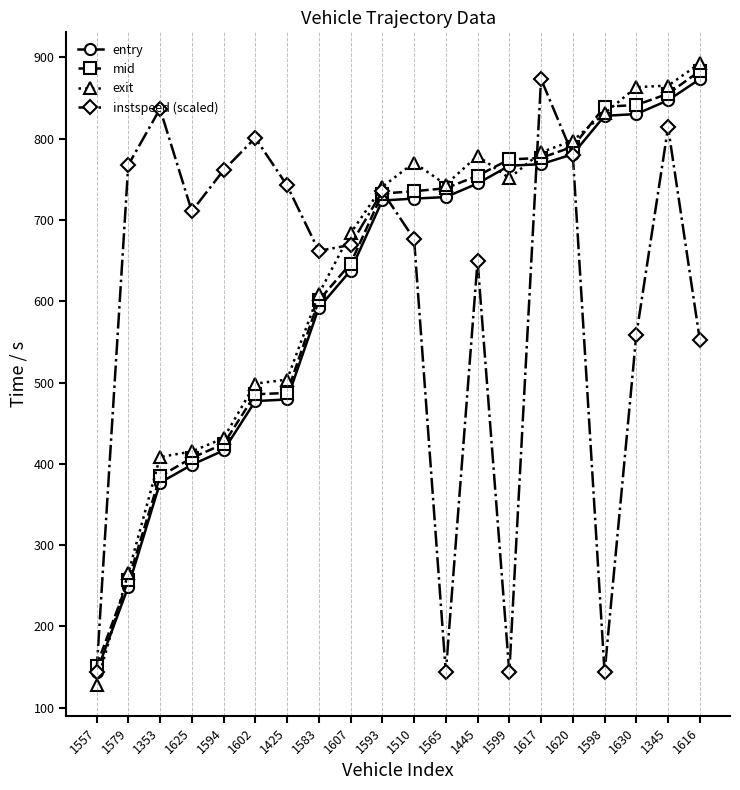

True or false: entry and exit intersect in this chart.

True